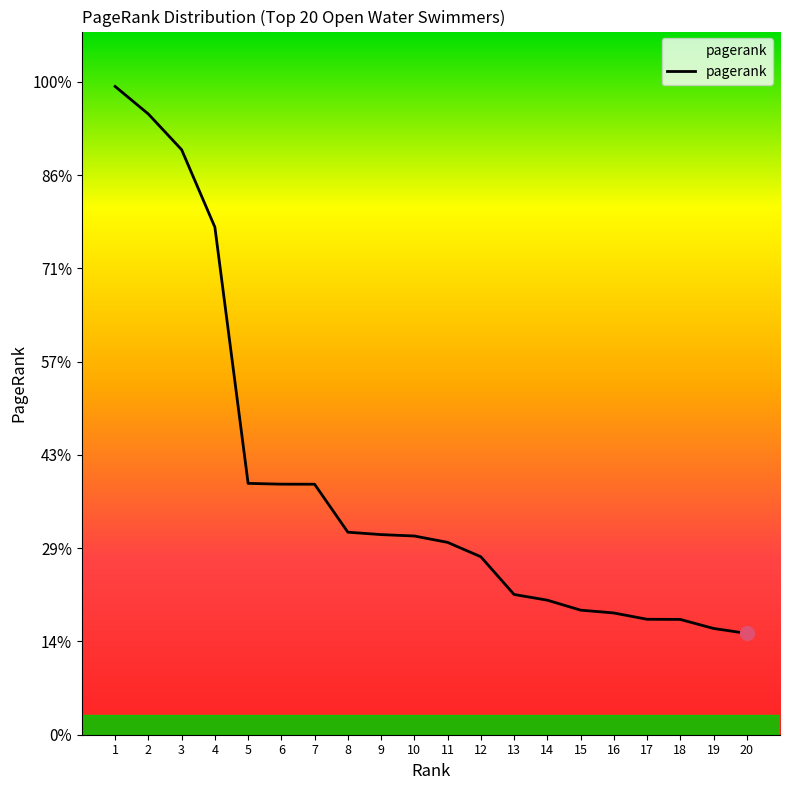

Does the chart have visible grid lines?

No